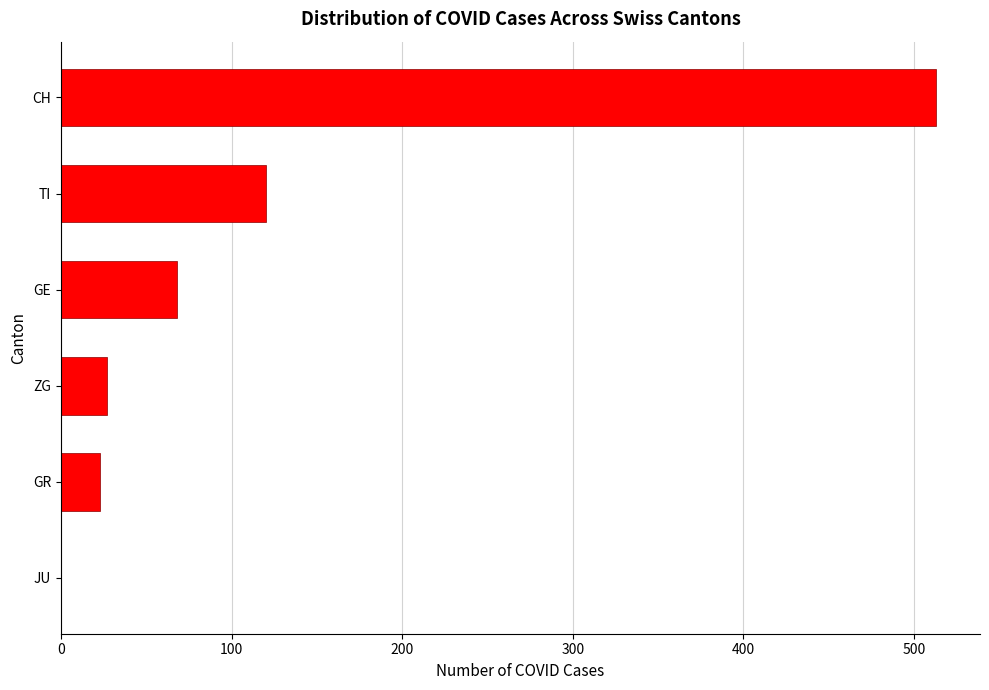

True or false: the data shows 0 at JU.

True